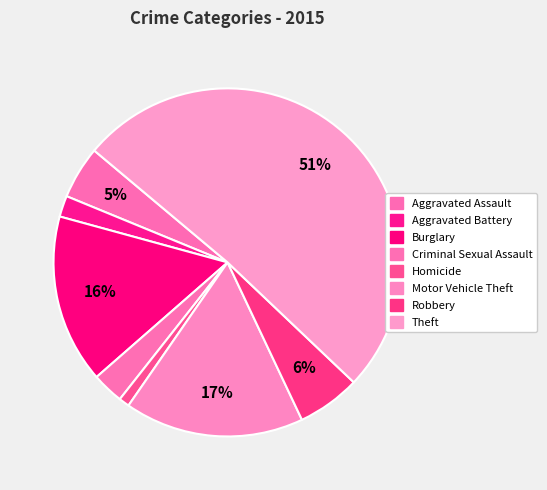

Does Aggravated Assault represent more than half of the total?

No